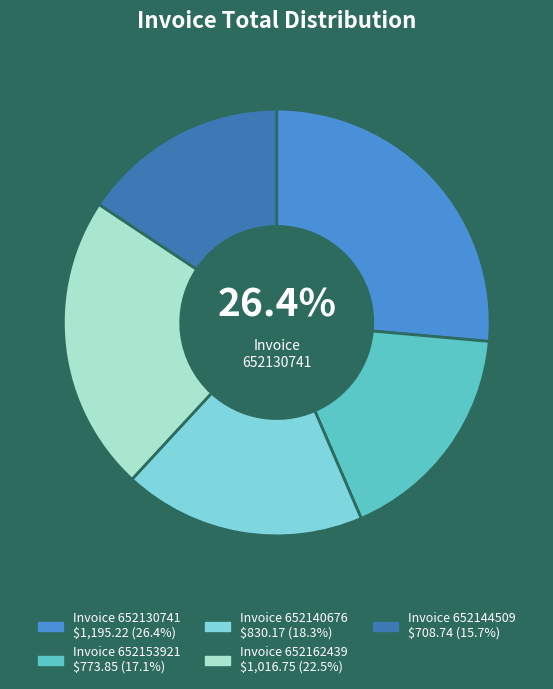

Does any single category account for the majority?

No